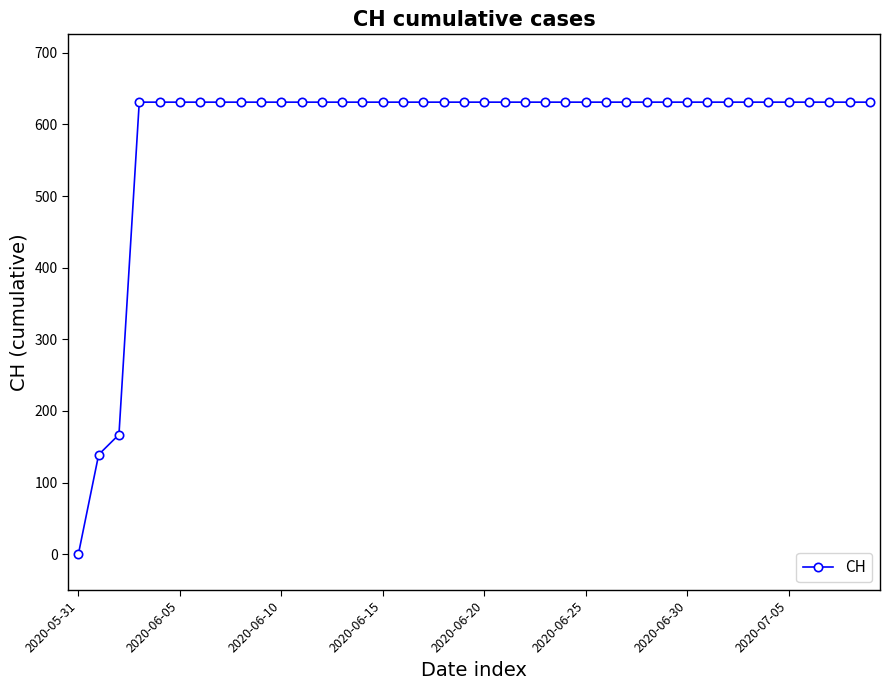

What is the sum of all values?

23653